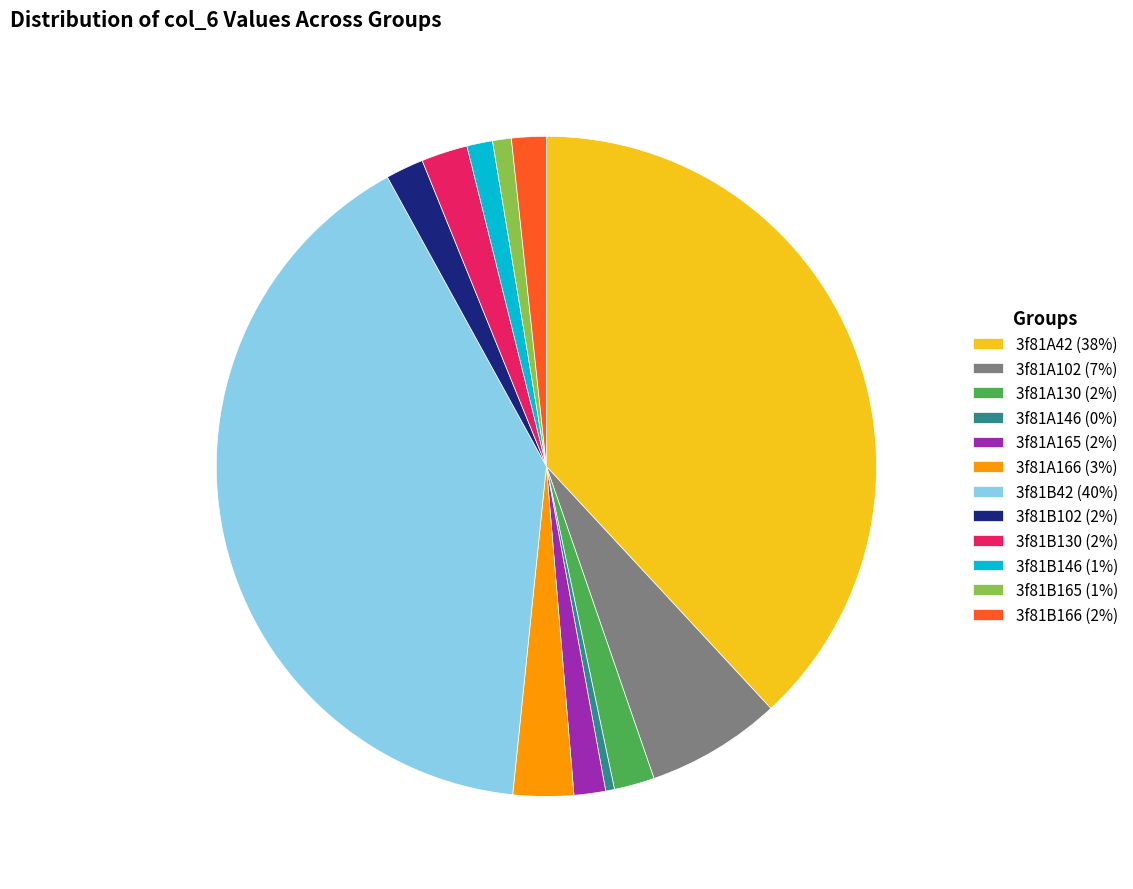

Which has a higher value, 3f81B130 or 3f81B166?

3f81B130